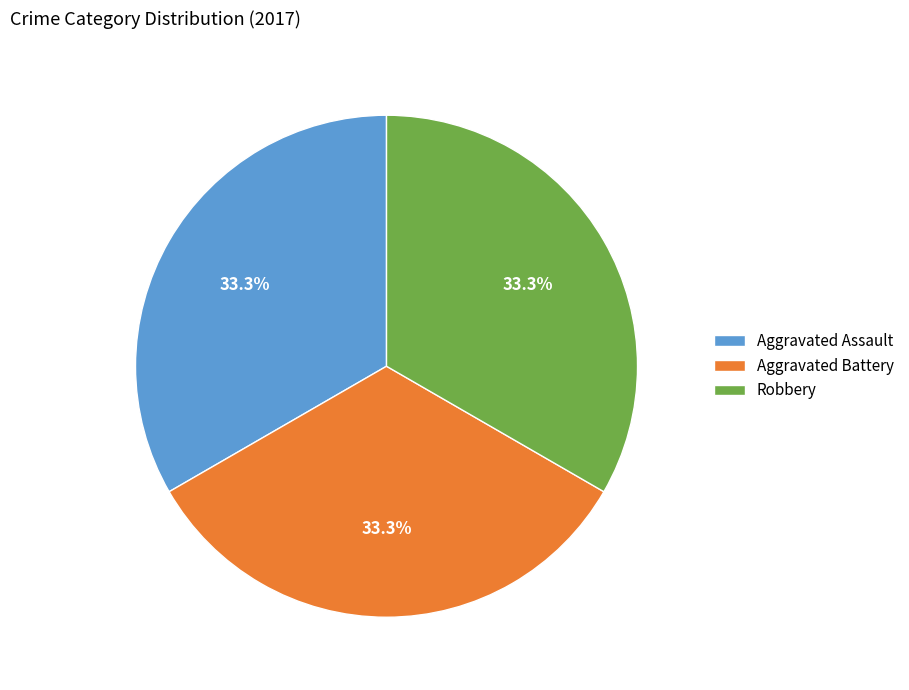

How many slices are in this pie chart?

3